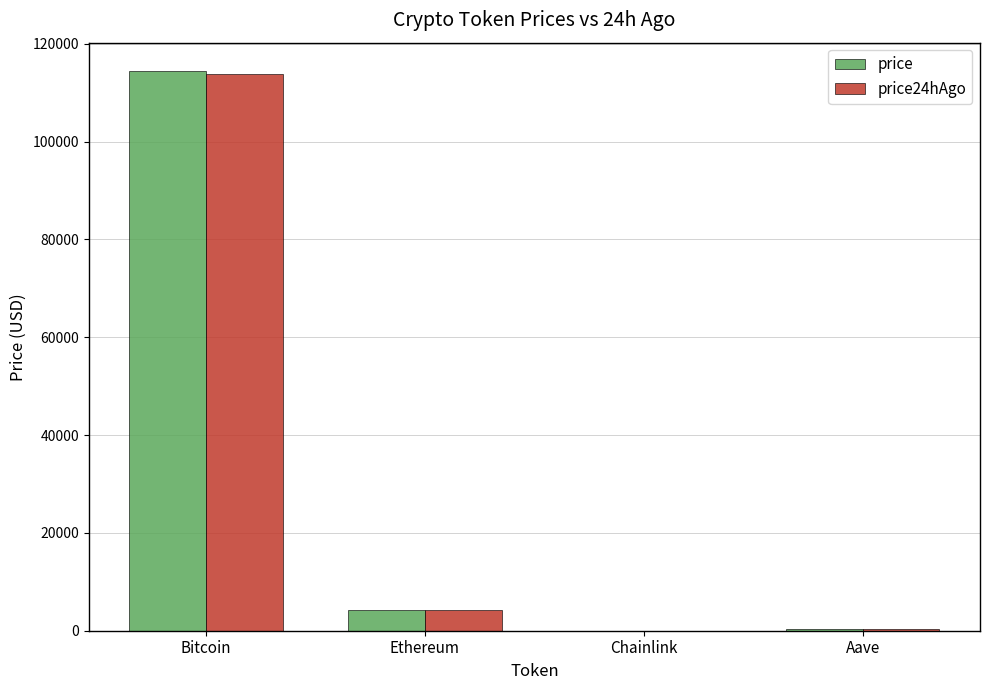

How many groups of bars are there?

4